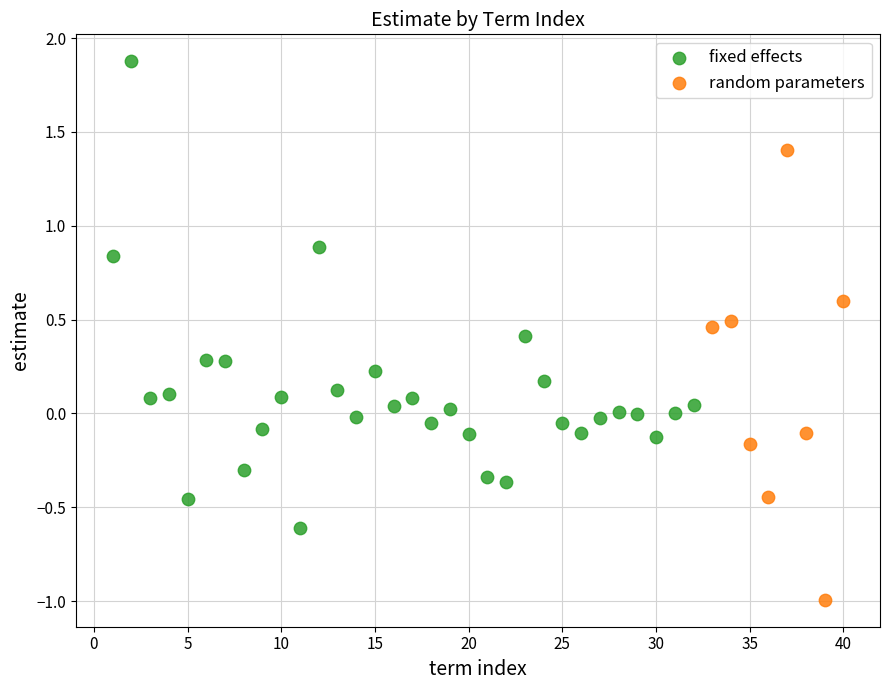

Which series contains the lowest Y value?

random parameters